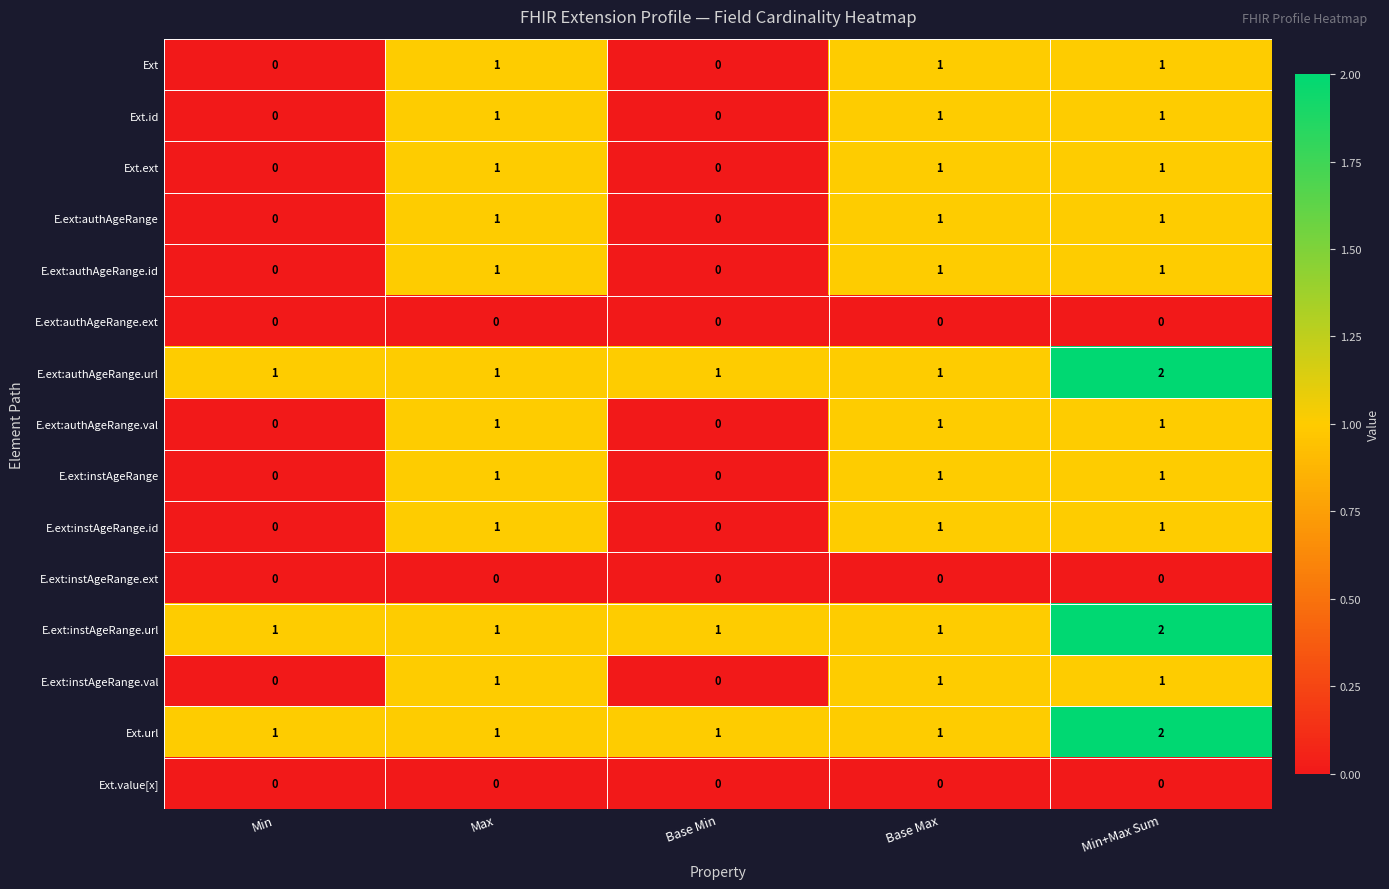

At which category is the sum across all series the highest?

Min+Max Sum